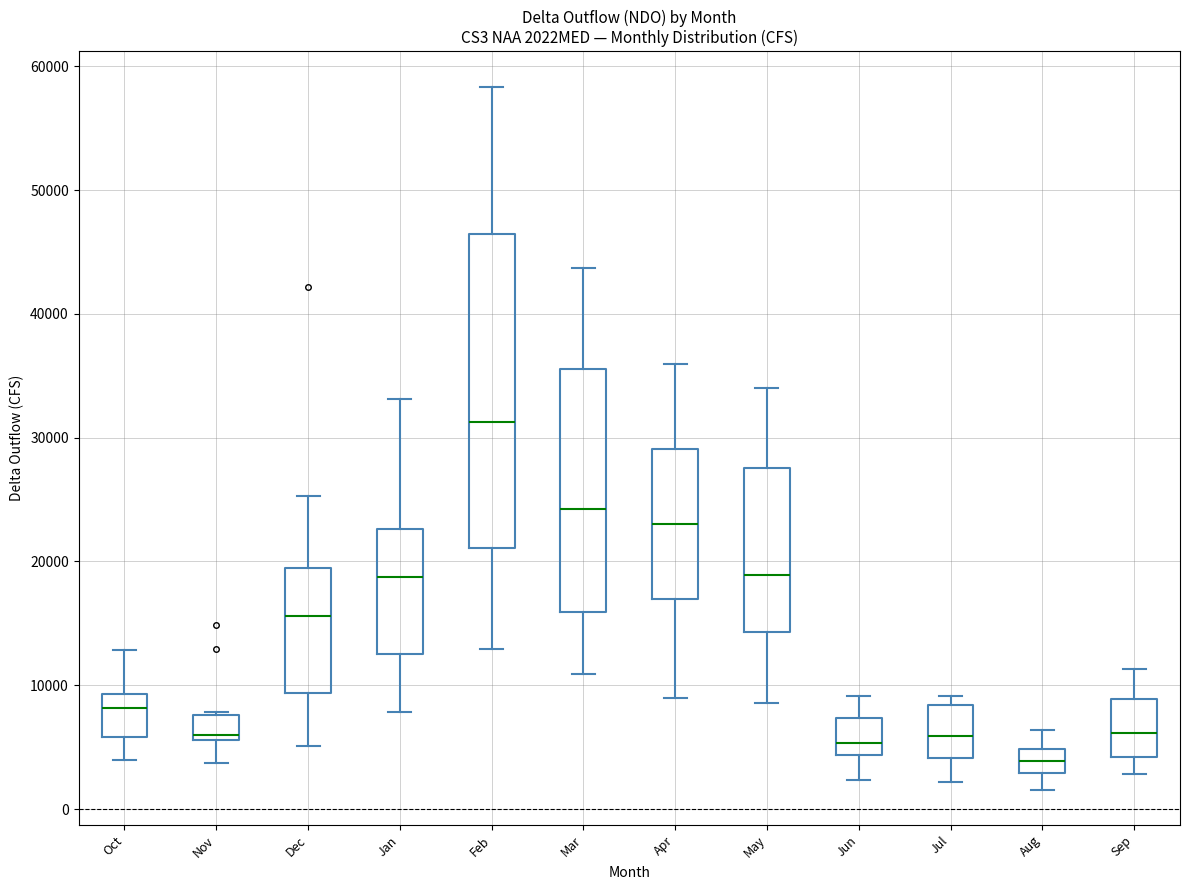

Where does the lower whisker of the box for Nov end on the y-axis? The values are not printed on the chart, so give them approximately, as read against the axis.

4000